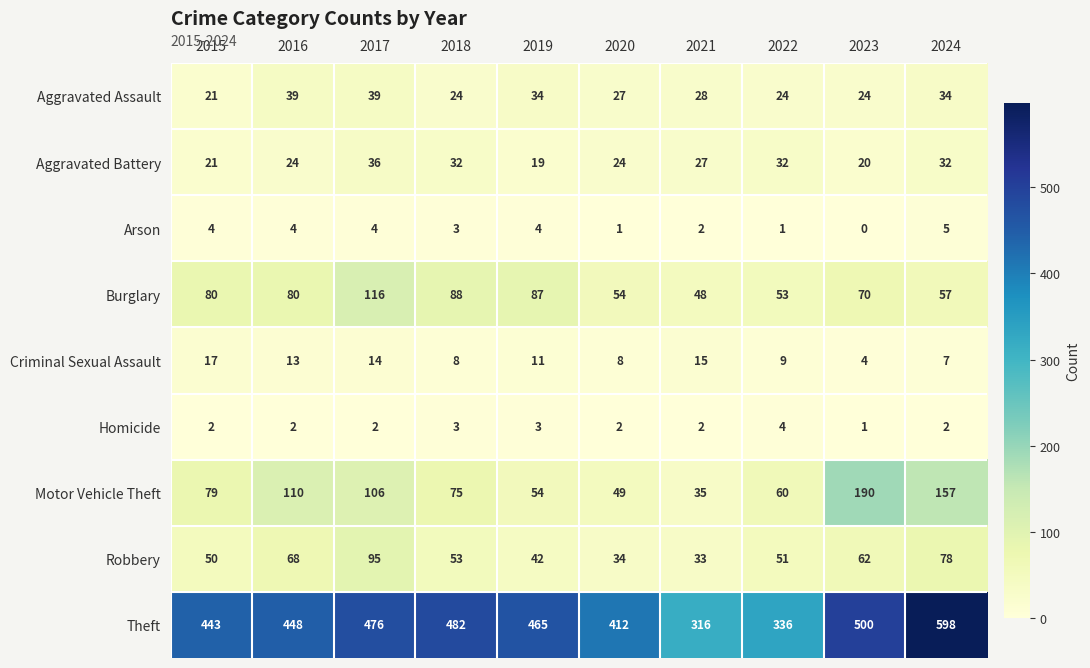

Read the Aggravated Assault value at 2016, to the nearest 10.

40